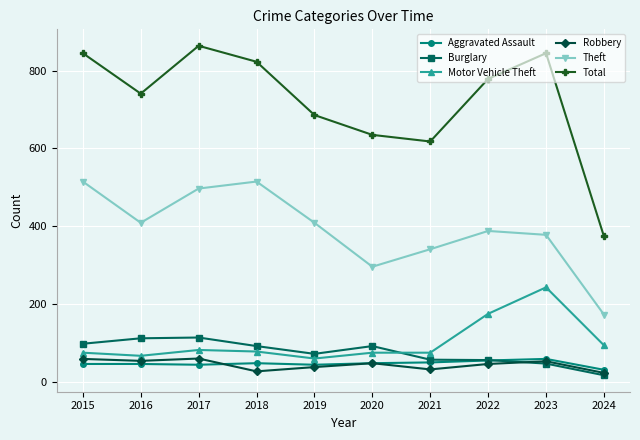

How many categories are shown in the chart?

10